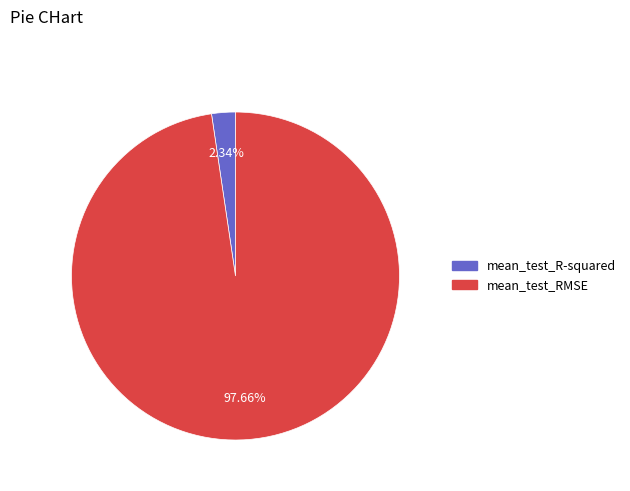

Which category accounts for the majority?

mean_test_RMSE